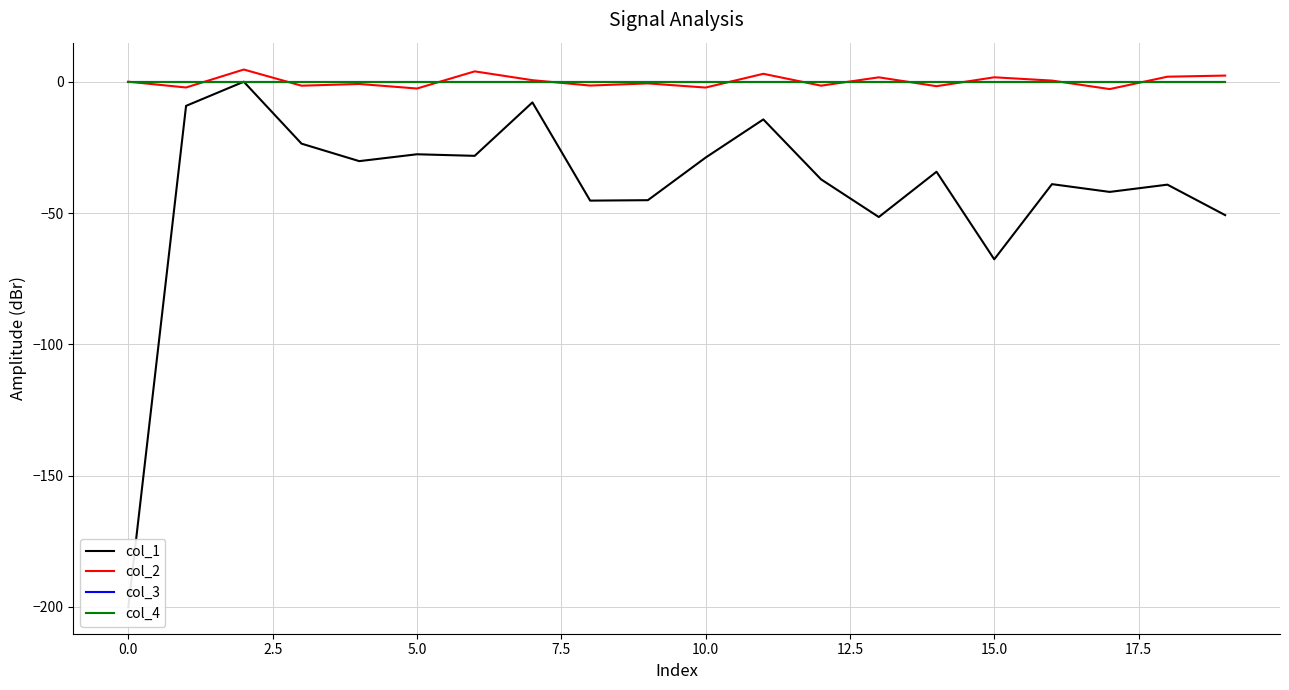

True or false: col_4 has more than 0 interior local peaks.

False